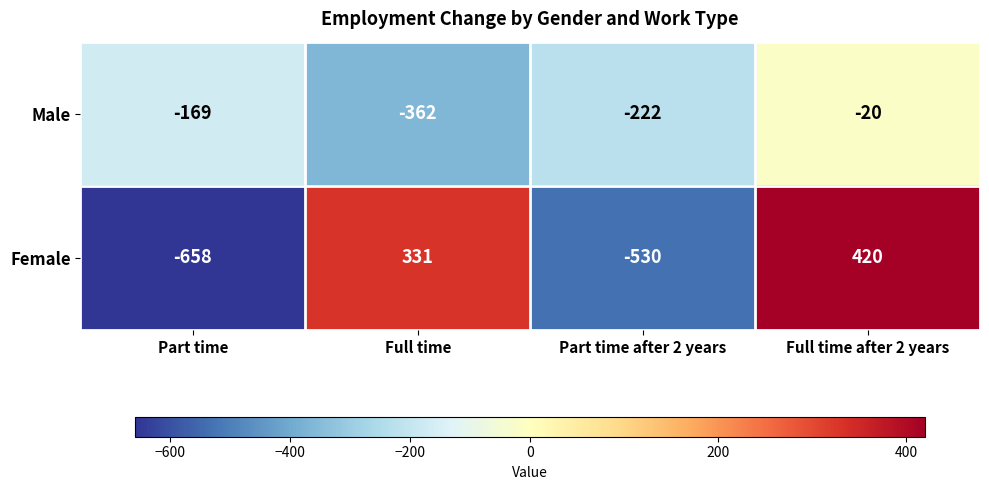

At how many categories does at least one series exceed 337?

1